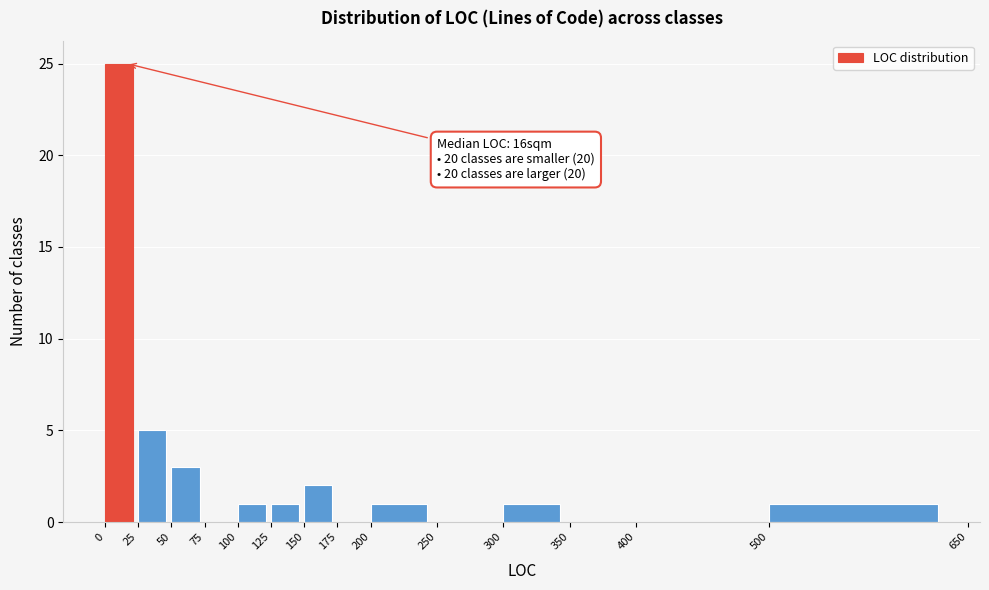

Over which range of the x-axis is the bar tallest?

0 to 25